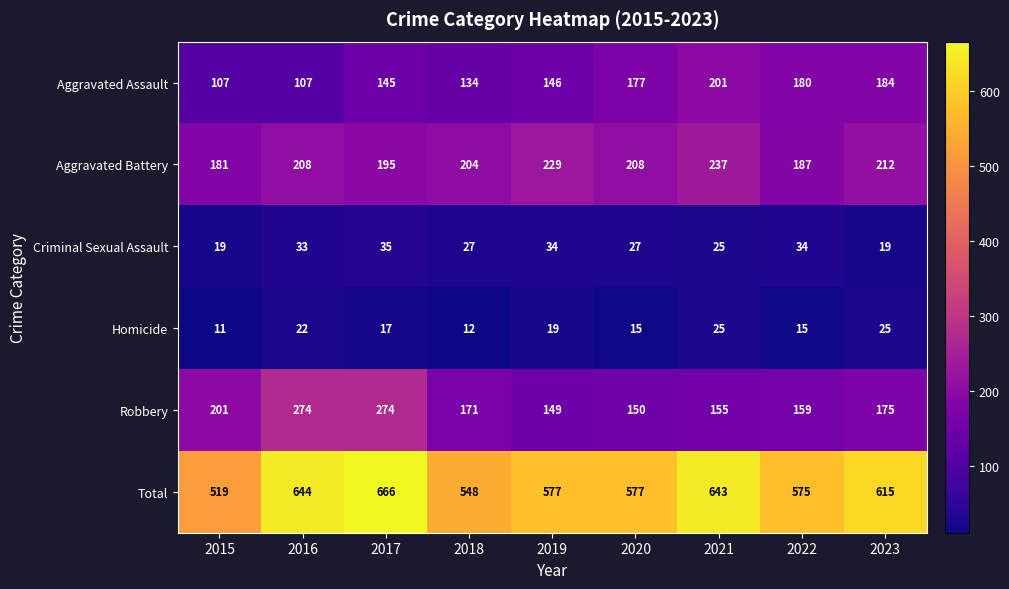

Count the Homicide values in the range 15 to 22.

5